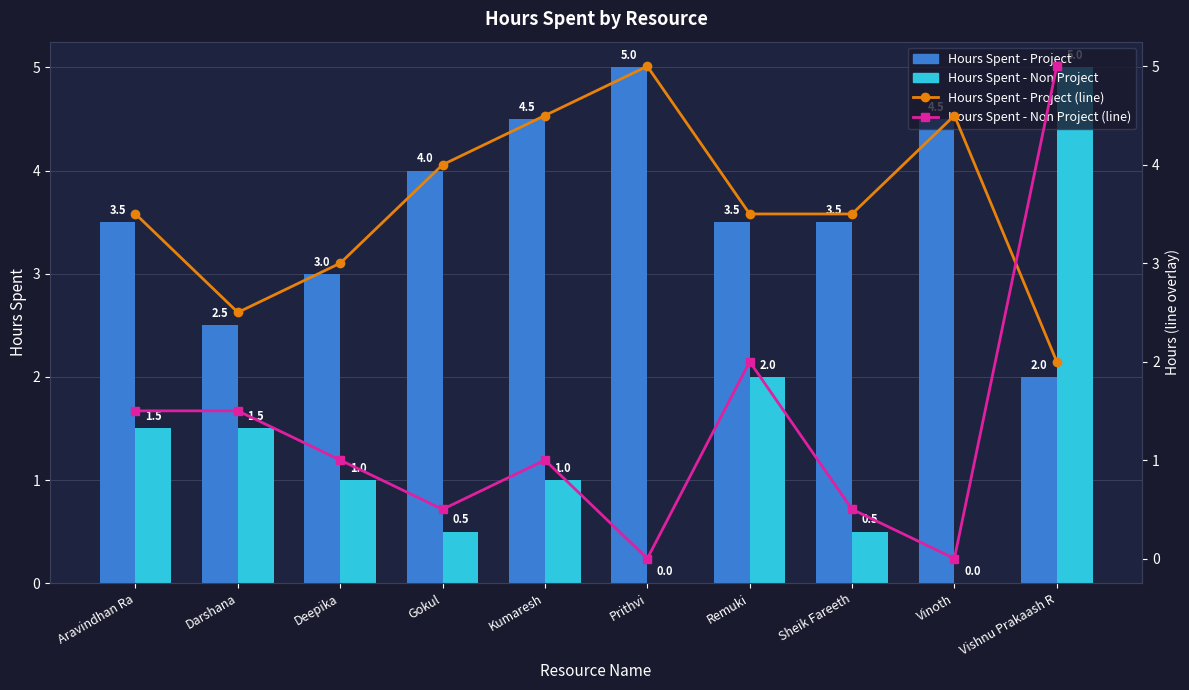

At how many categories does at least one series exceed 2?

10